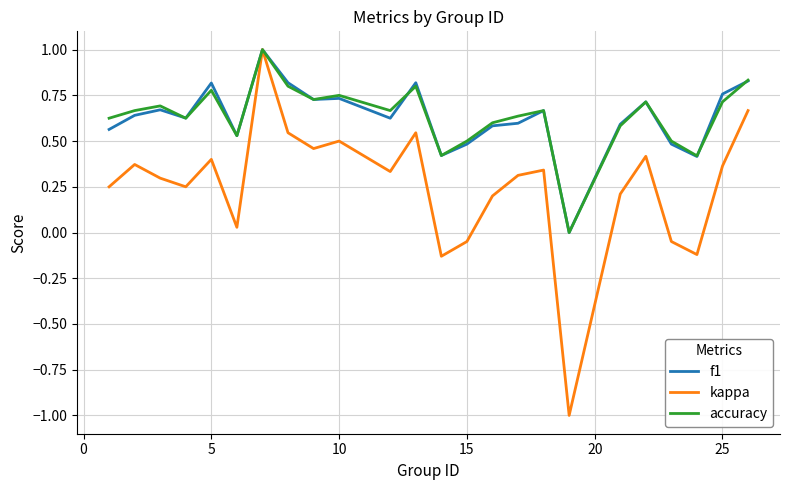

Which series has the widest spread of values?

kappa